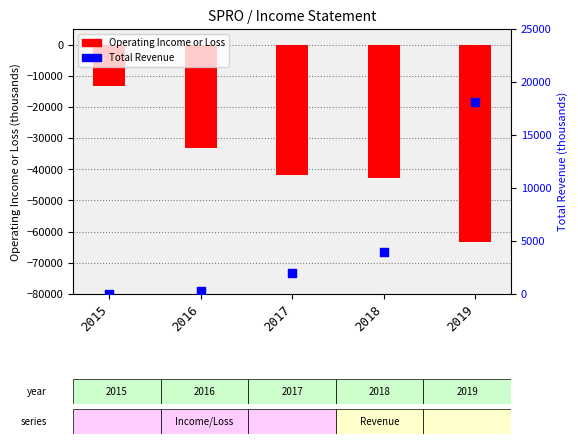

What are all the series names shown in the legend?

Operating Income or Loss, Total Revenue